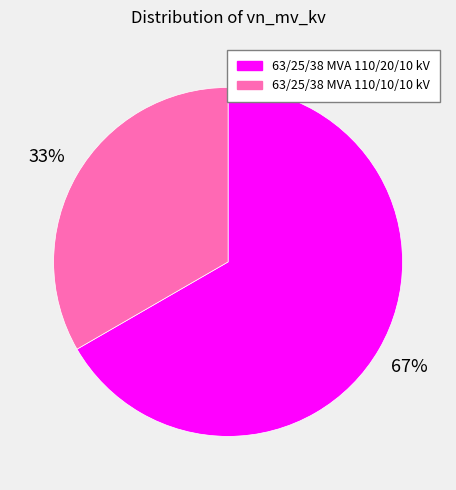

What is the ratio of the value at 63/25/38 MVA 110/10/10 kV to the value at 63/25/38 MVA 110/20/10 kV?

0.5